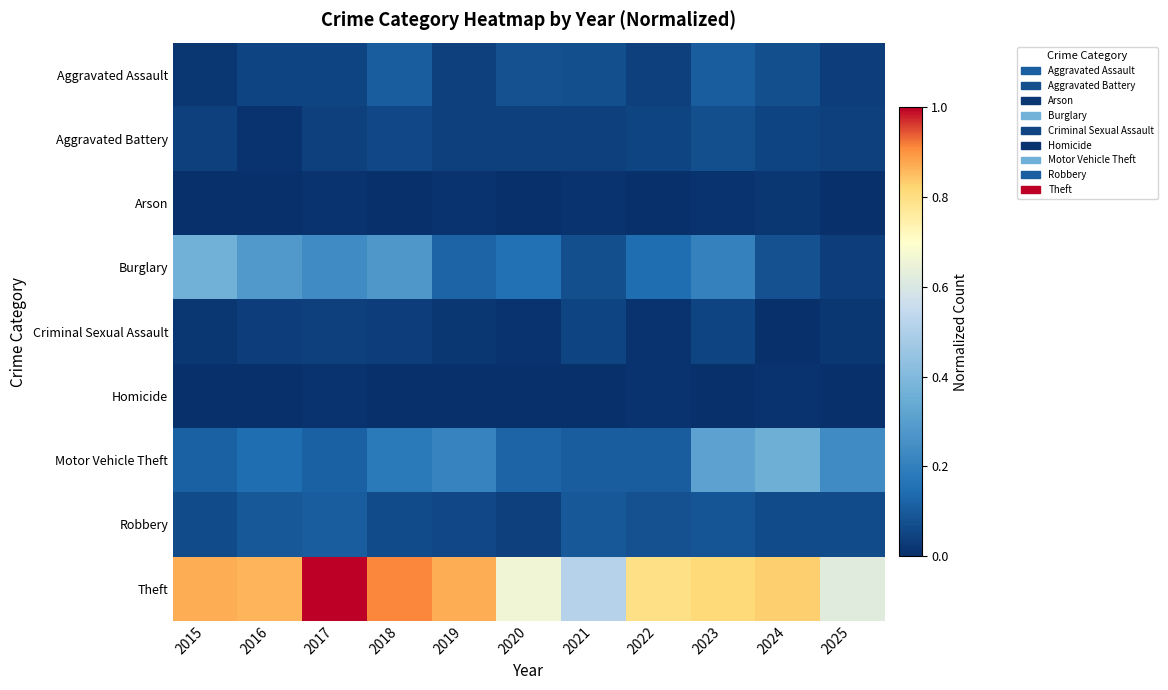

Count the number of data series in this chart.

9